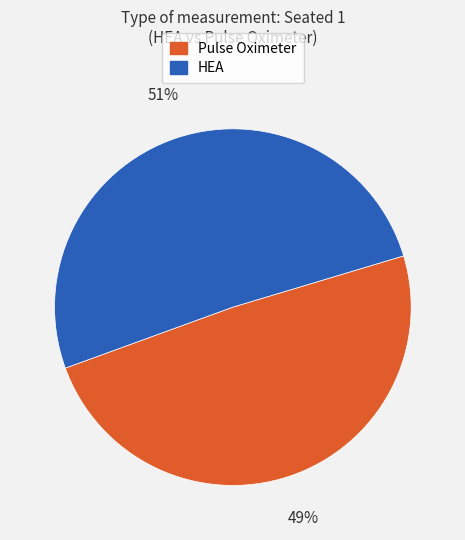

To the nearest percent, what portion does Pulse Oximeter represent?

49%